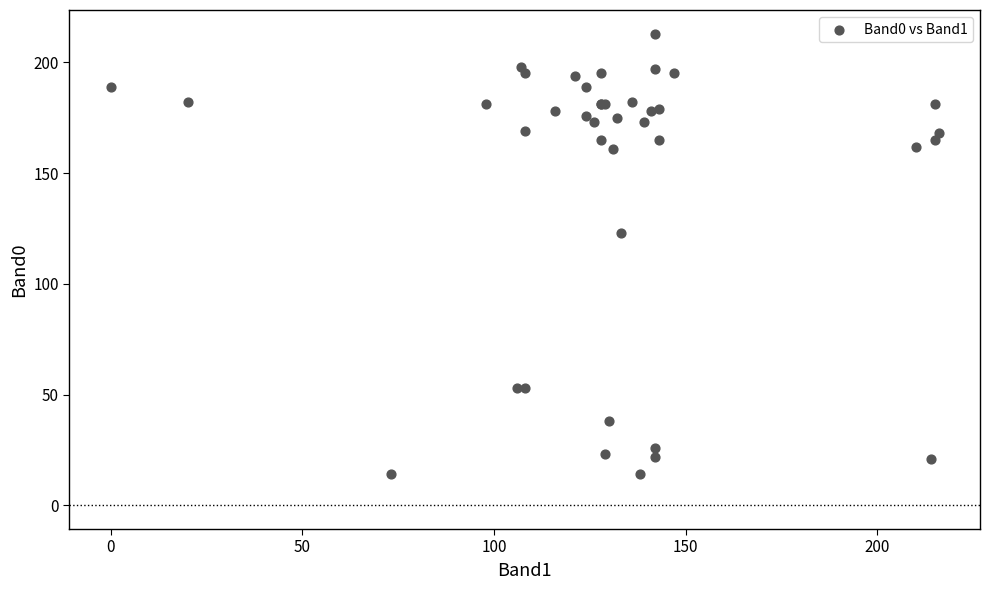

What Y value in the scatter plot is closest to 113?

123